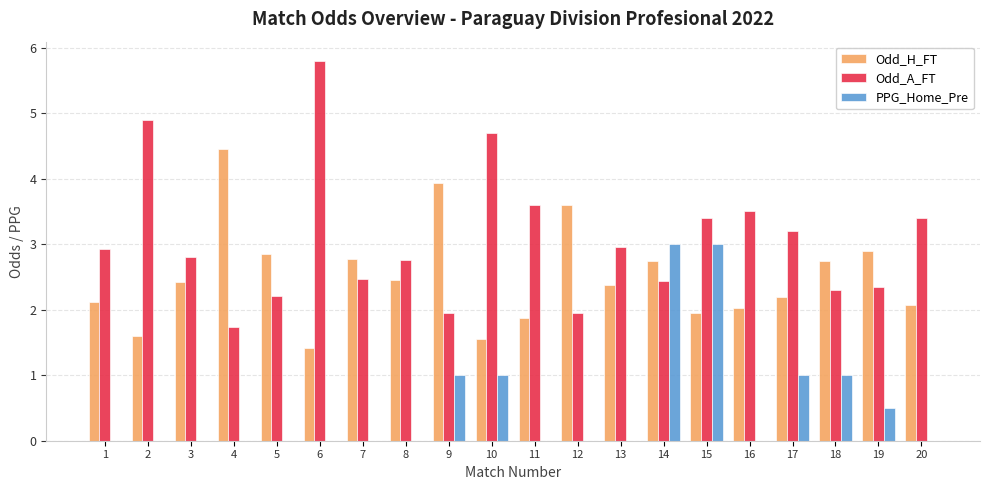

What is the sum of all PPG_Home_Pre values?

10.5